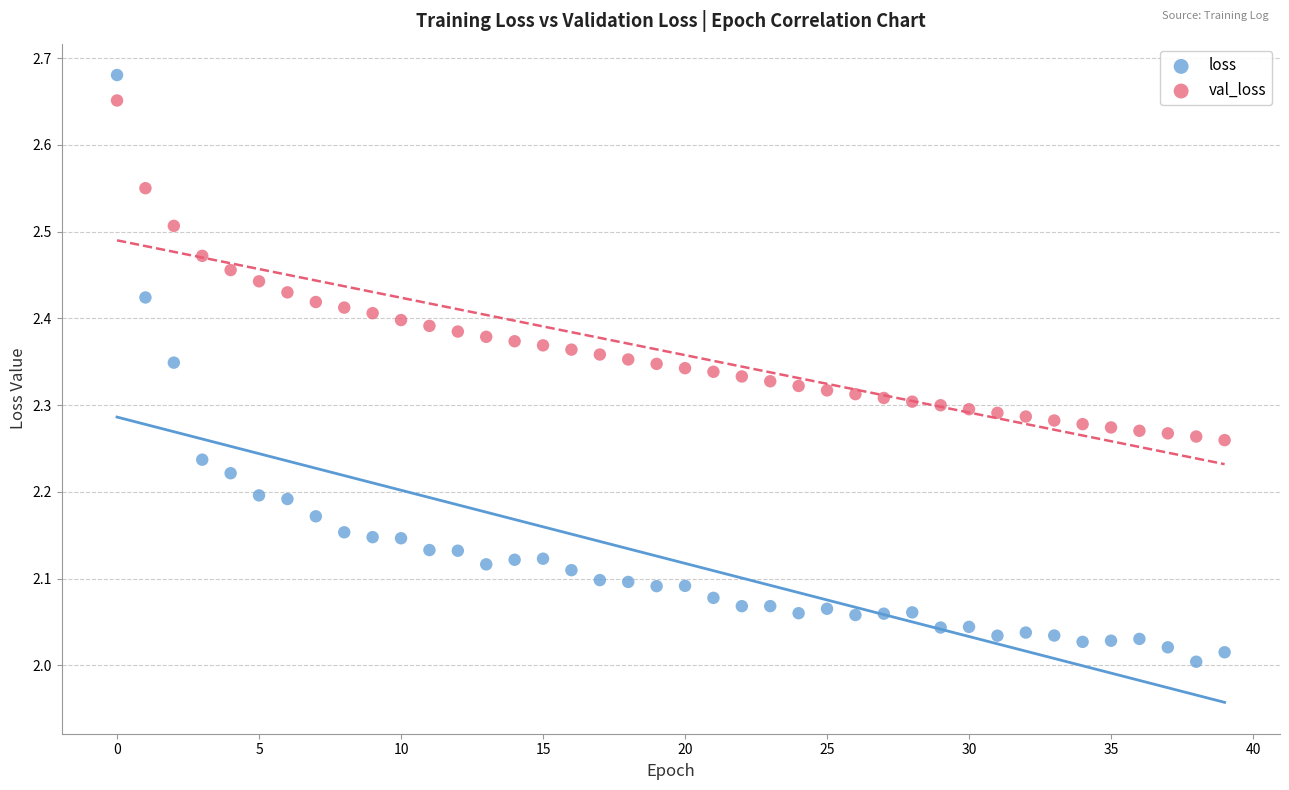

What are all the series names shown in the legend?

loss, val_loss